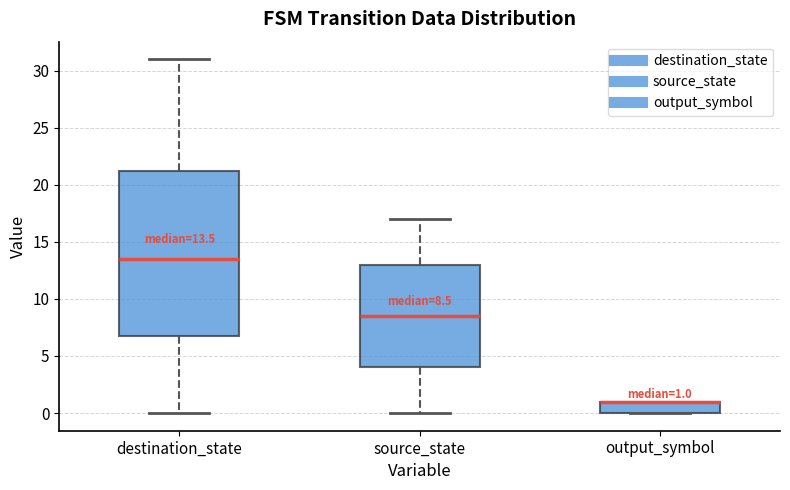

Comparing the boxes themselves (not the whiskers), which one is the tallest?

destination_state